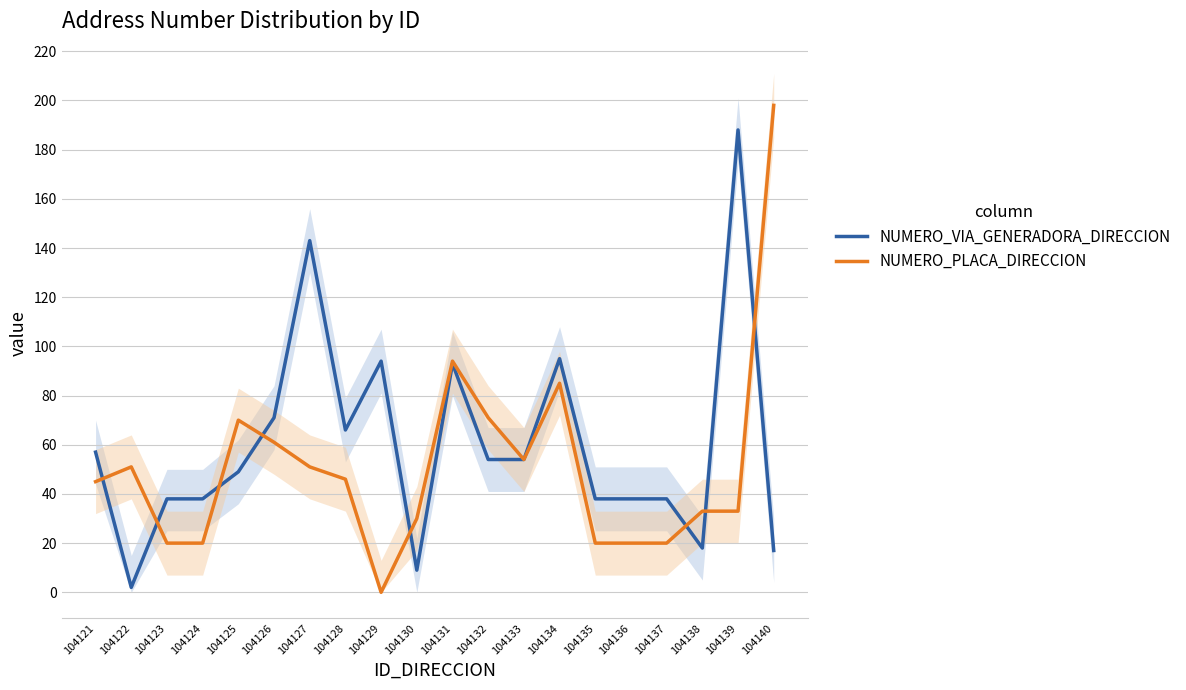

At which category is the sum across all series the highest?

104139